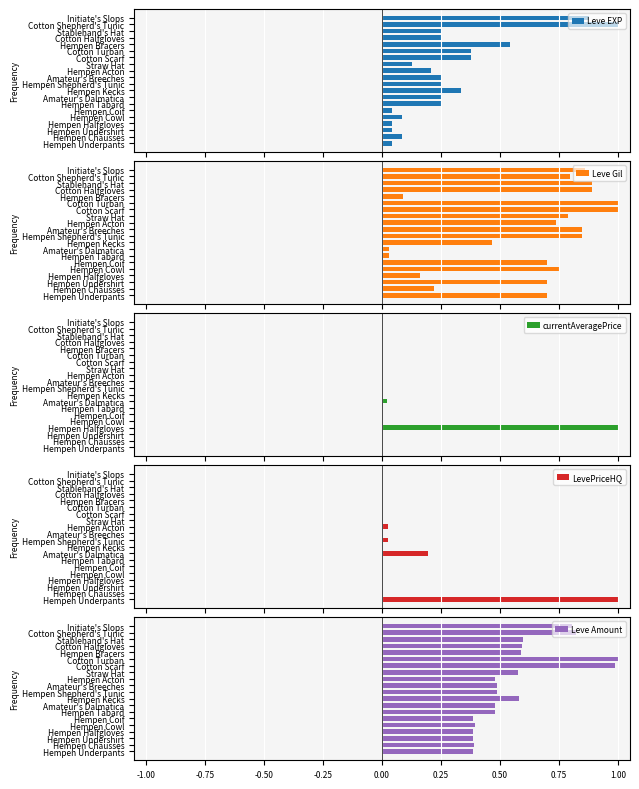

How many data points in currentAveragePrice are above 0?

10